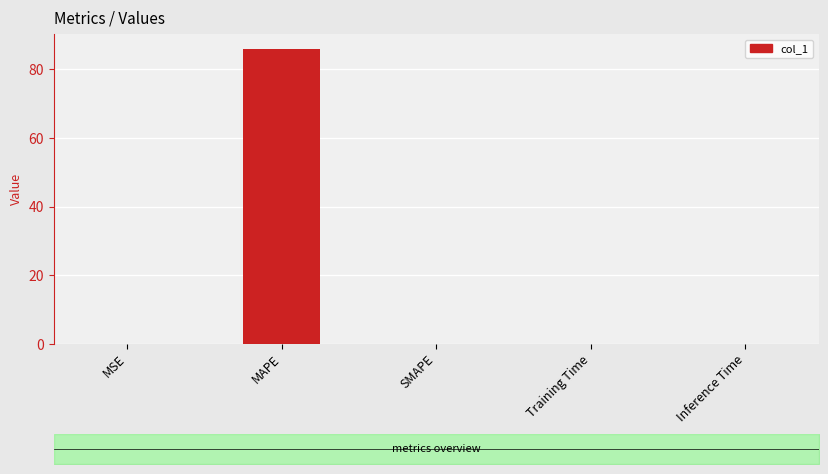

List the labels in order of value, largest first.

MAPE, MSE, Training Time, Inference Time, SMAPE